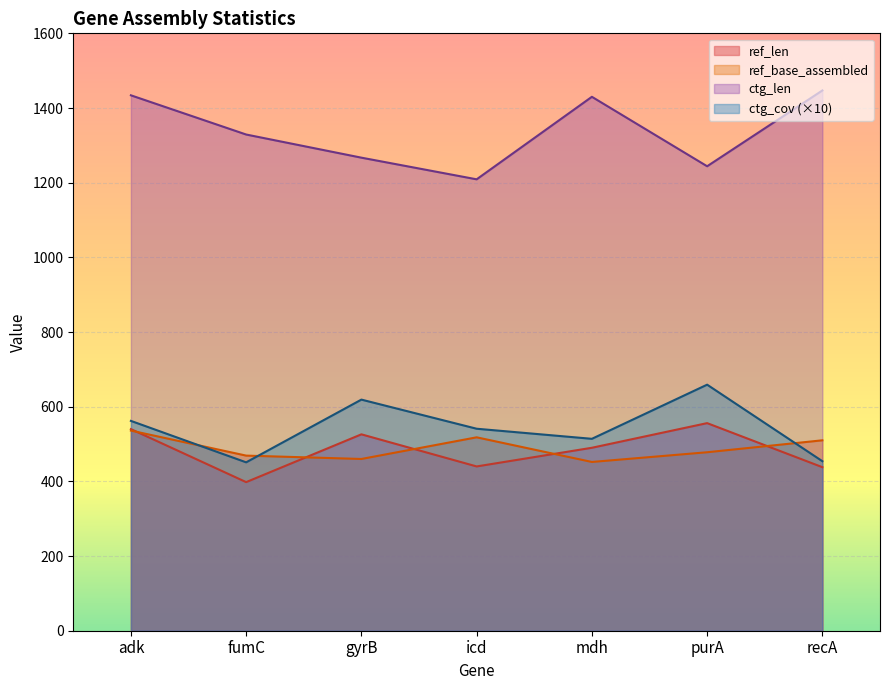

Rank the series at fumC from highest to lowest value.

ctg_len, ref_base_assembled, ctg_cov (×10), ref_len